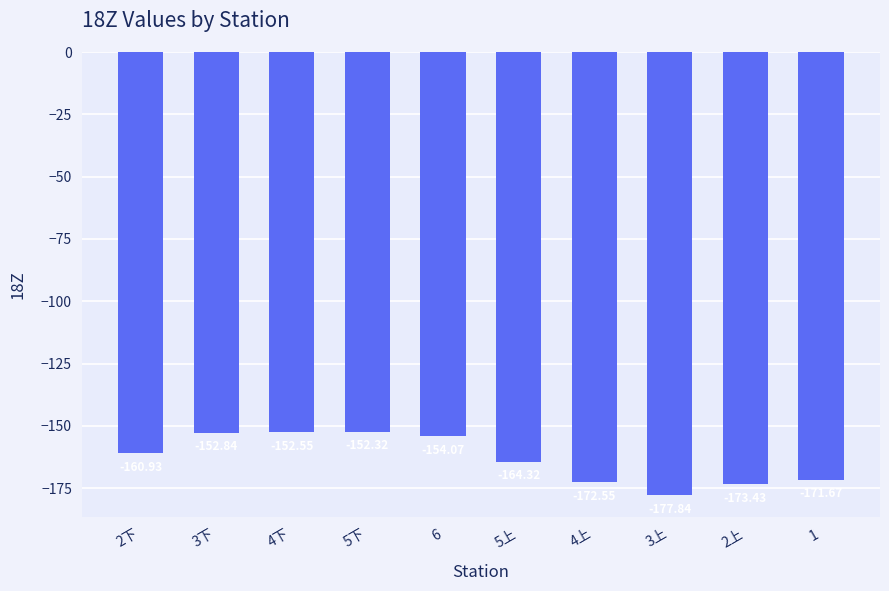

What is the label of the 2nd bar from the right?

2上